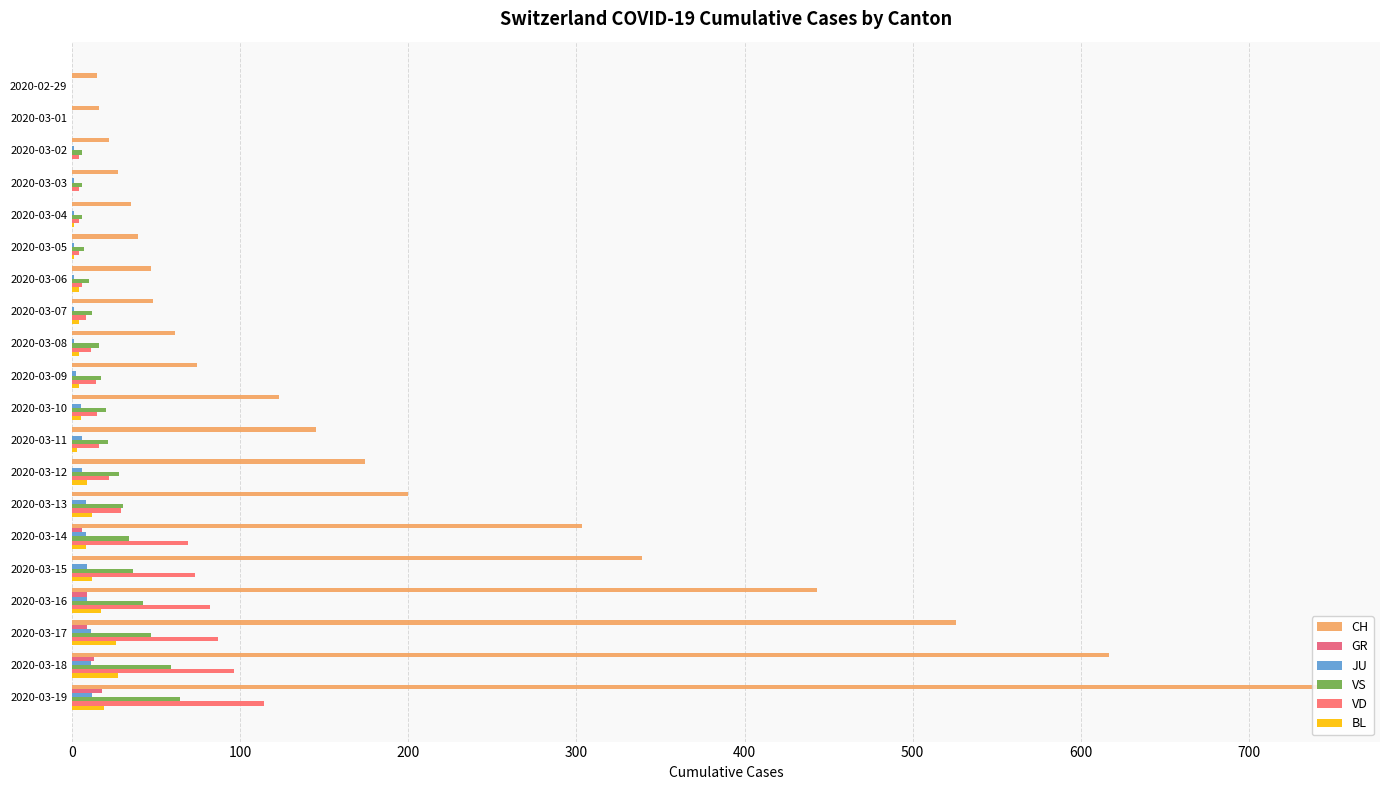

What are all the series names shown in the legend?

CH, GR, JU, VS, VD, BL